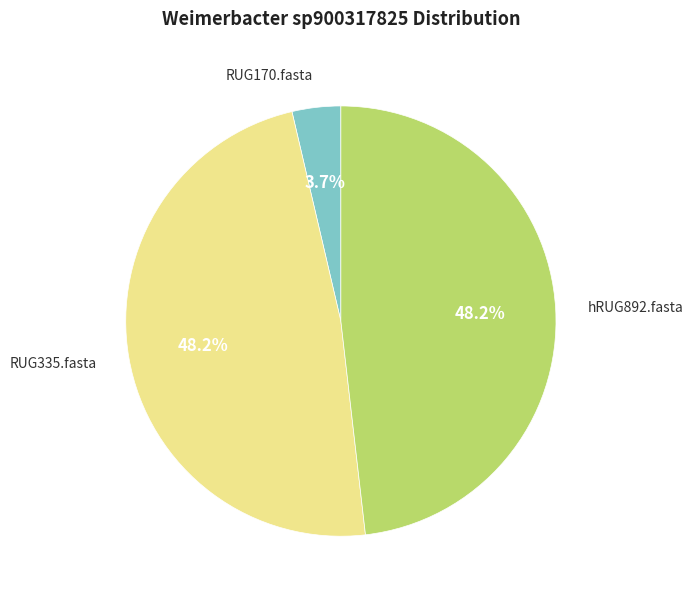

Does any single category account for the majority?

No